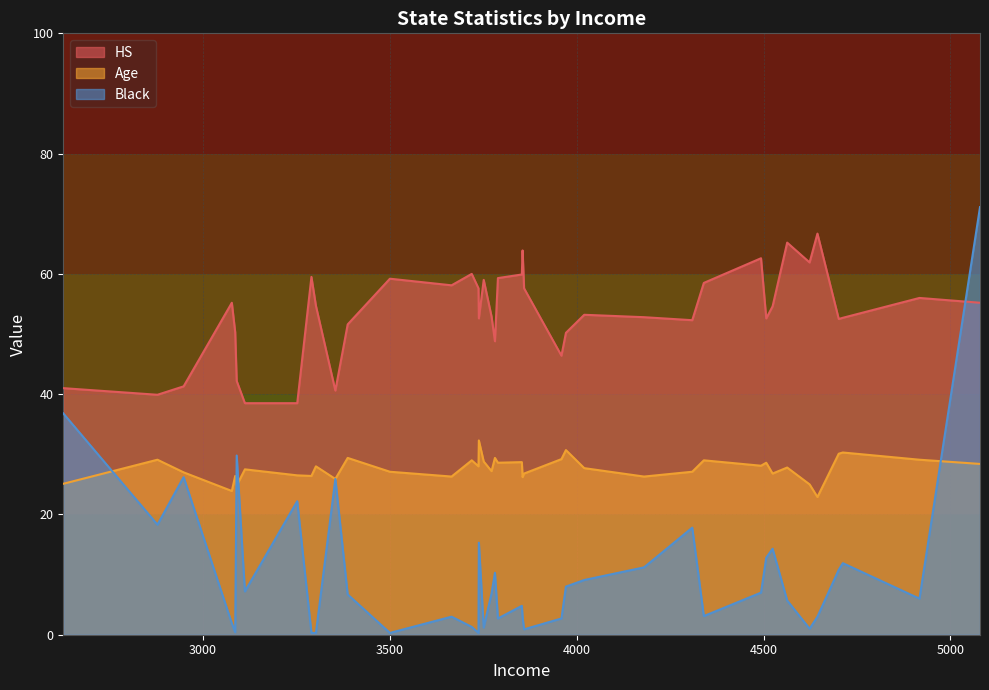

Which series has the widest spread of values?

Black